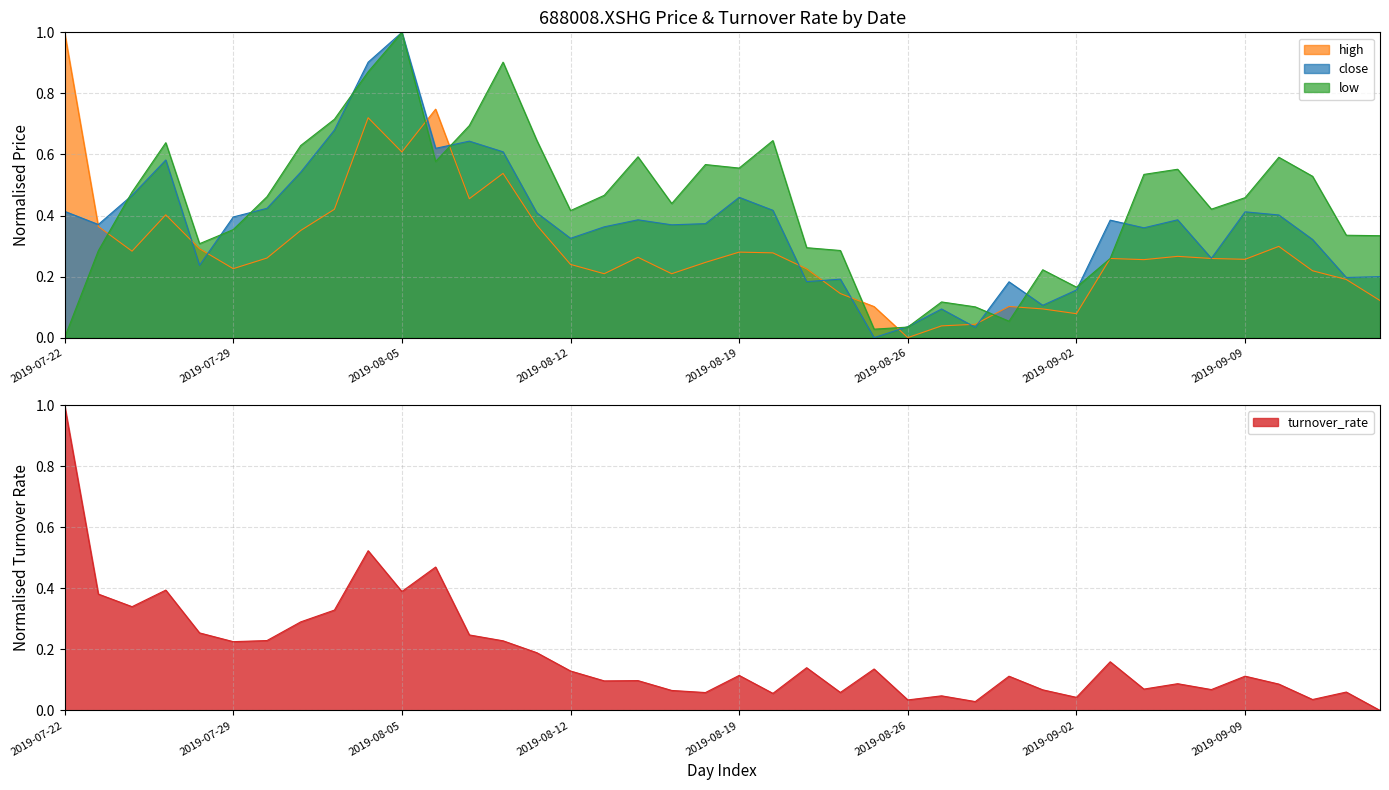

Reading right to left, list all the values displayed in this chart.

close: 0.2	0.2	0.3	0.4	0.4	0.3	0.4	0.4	0.4	0.2	0.1	0.2	0.0	0.1	0.0	0.0	0.2	0.2	0.4	0.5	0.4	0.4	0.4	0.4	0.3	0.4	0.6	0.6	0.6	1.0	0.9	0.7	0.5	0.4	0.4	0.2	0.6	0.5	0.4	0.4
high: 0.1	0.2	0.2	0.3	0.3	0.3	0.3	0.3	0.3	0.1	0.1	0.1	0.0	0.0	0.0	0.1	0.1	0.2	0.3	0.3	0.2	0.2	0.3	0.2	0.2	0.4	0.5	0.5	0.7	0.6	0.7	0.4	0.4	0.3	0.2	0.3	0.4	0.3	0.4	1.0
low: 0.3	0.3	0.5	0.6	0.5	0.4	0.6	0.5	0.3	0.2	0.2	0.1	0.1	0.1	0.0	0.0	0.3	0.3	0.6	0.6	0.6	0.4	0.6	0.5	0.4	0.6	0.9	0.7	0.6	1.0	0.9	0.7	0.6	0.5	0.4	0.3	0.6	0.5	0.3	0.0
turnover_rate: 0.0	0.1	0.0	0.1	0.1	0.1	0.1	0.1	0.2	0.0	0.1	0.1	0.0	0.0	0.0	0.1	0.1	0.1	0.1	0.1	0.1	0.1	0.1	0.1	0.1	0.2	0.2	0.2	0.5	0.4	0.5	0.3	0.3	0.2	0.2	0.3	0.4	0.3	0.4	1.0